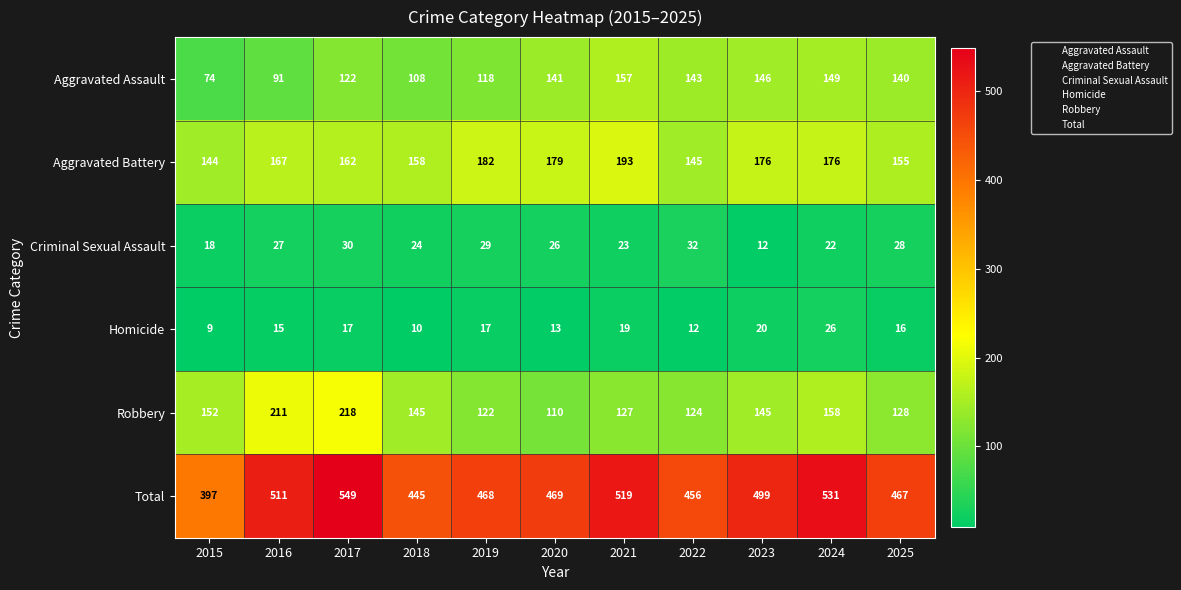

What is the maximum value for Aggravated Assault?

157